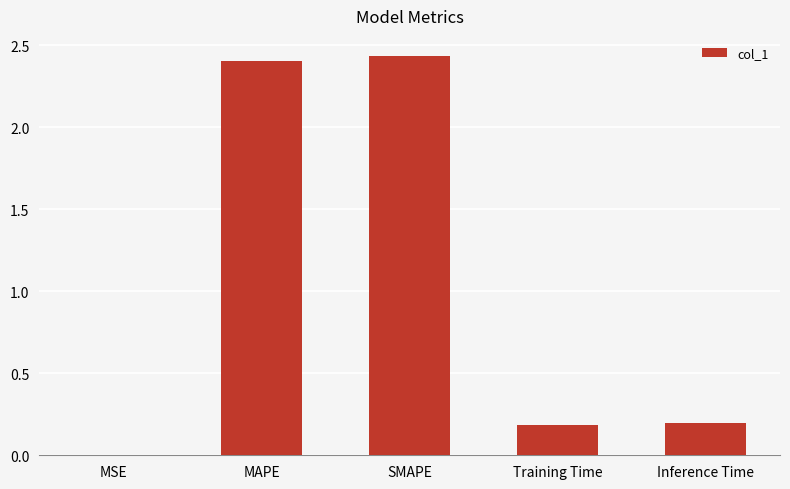

The chart shows a value of 1.6 at SMAPE. True or false?

False